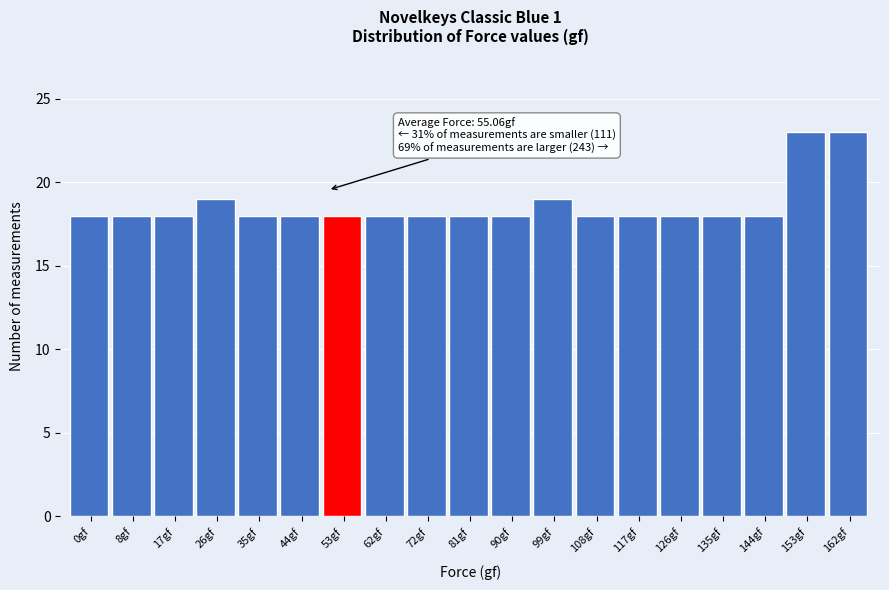

Reading left to right, extract all data points from this chart.

18	18	18	19	18	18	18	18	18	18	18	19	18	18	18	18	18	23	23